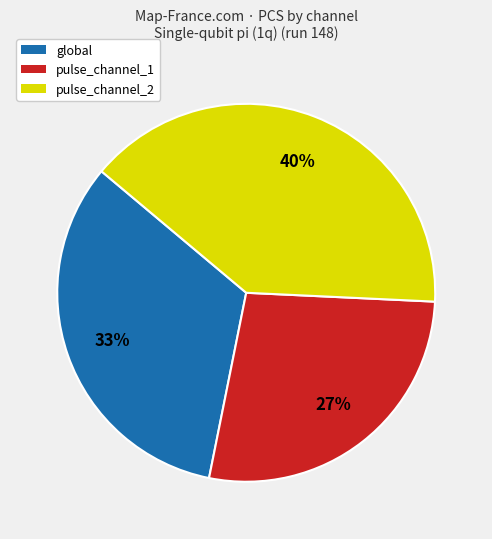

What is the ratio of the value at global to the value at pulse_channel_1?

1.2